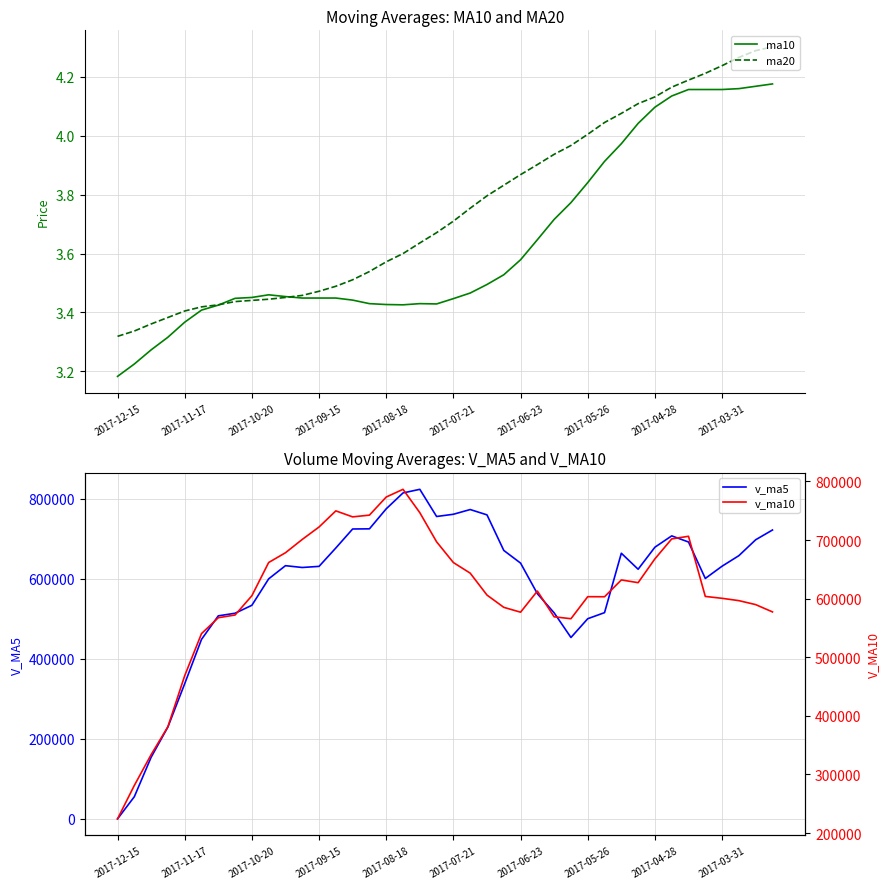

Which series has the largest total across all categories?

v_ma10